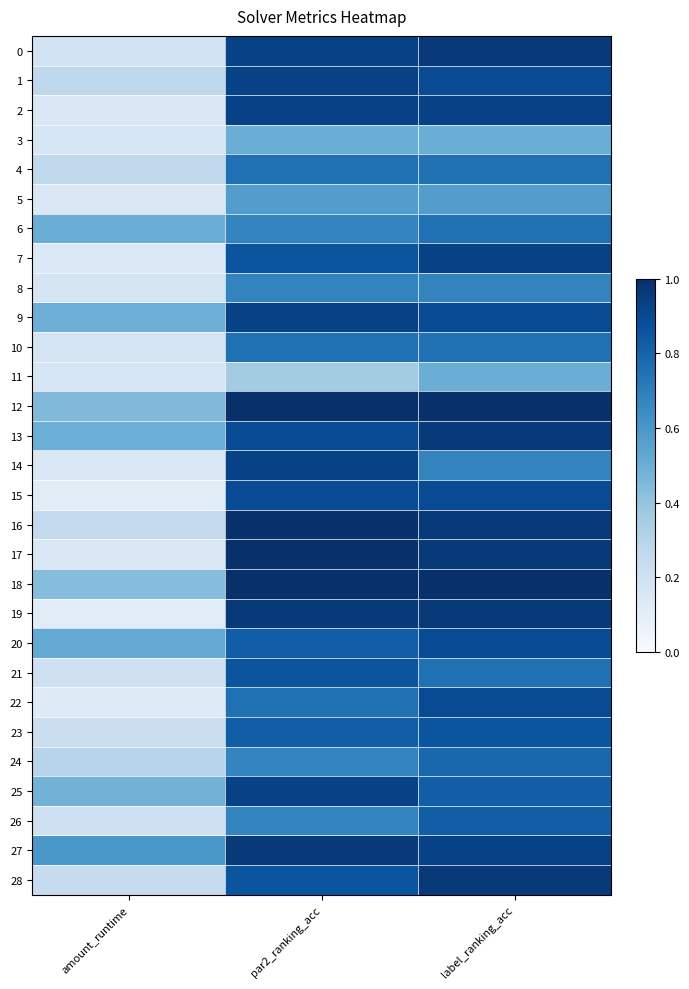

At how many categories does at least one series exceed 0?

3